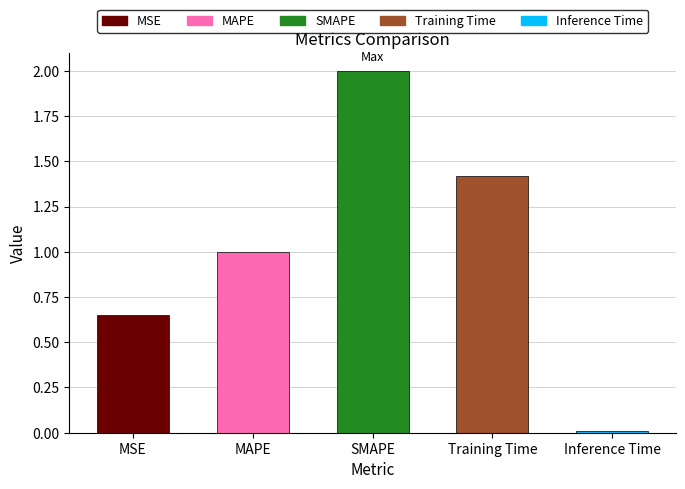

How many series are shown in this chart?

1